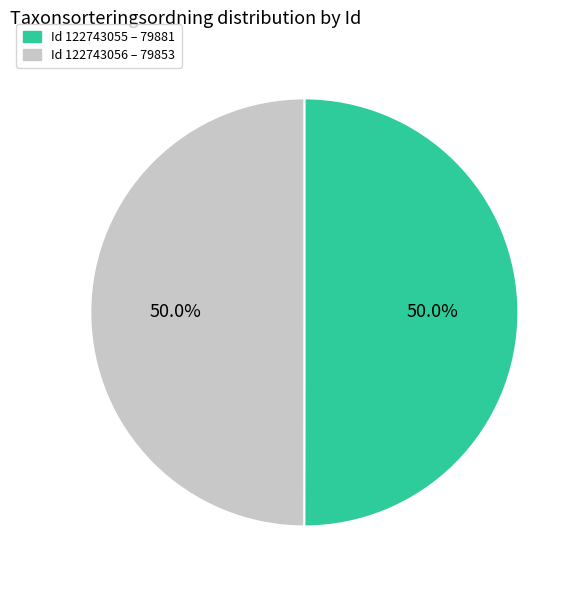

Do Id 122743055 – 79881 and Id 122743056 – 79853 together represent more than half of the pie?

Yes